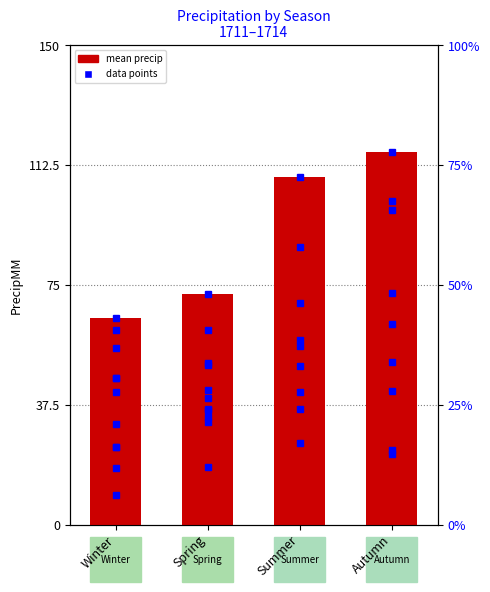

Reading right to left, list all the values displayed in this chart.

Autumn=116.5	Summer=108.8	Spring=72.0	Winter=64.6